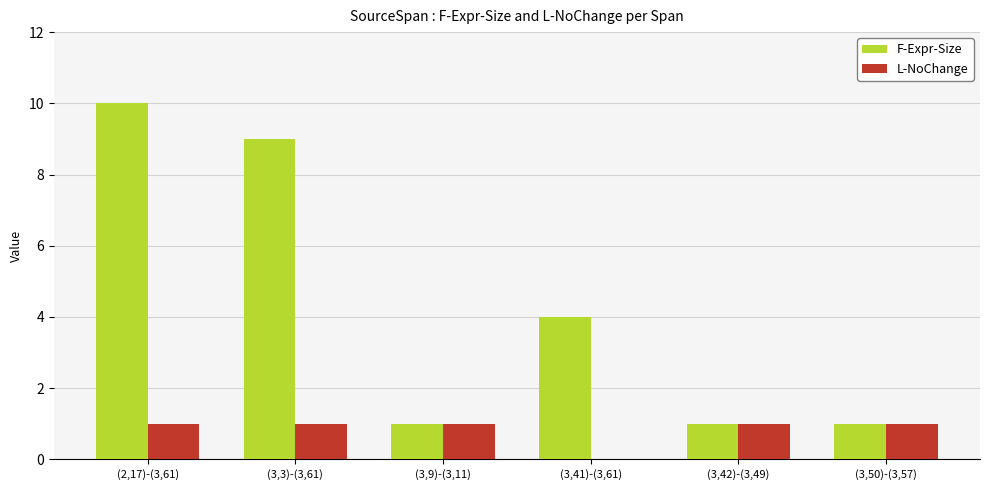

At which category is the sum across all series the highest?

(2,17)-(3,61)